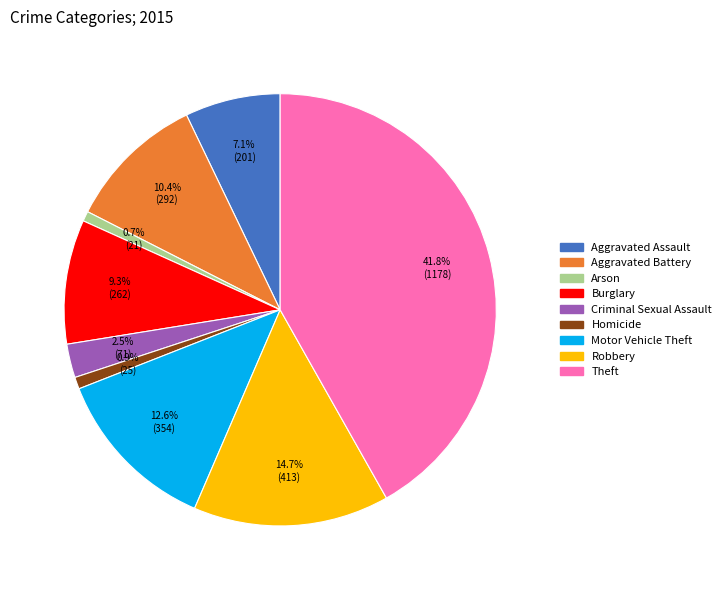

To the nearest percent, what portion does Aggravated Assault represent?

7%